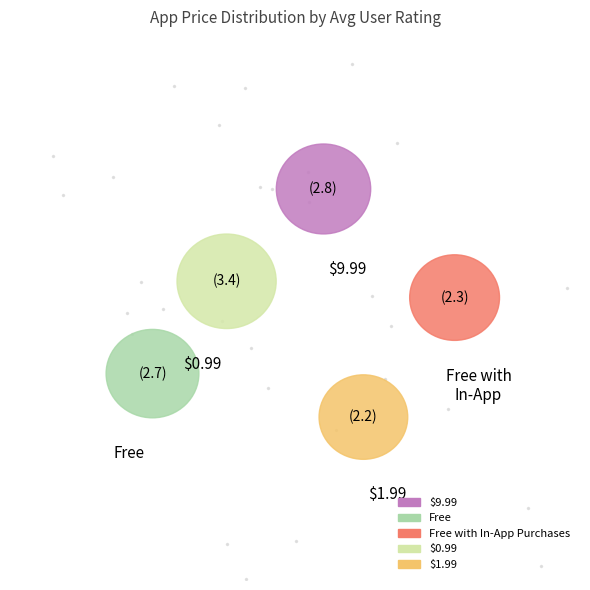

Is there a majority slice in this chart?

No